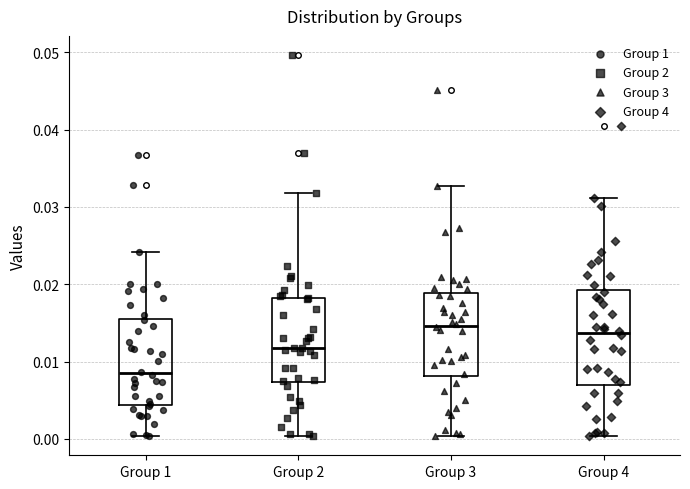

Where does the median line of the box for Group 1 sit on the y-axis? The values are not printed on the chart, so give them approximately, as read against the axis.

0.008